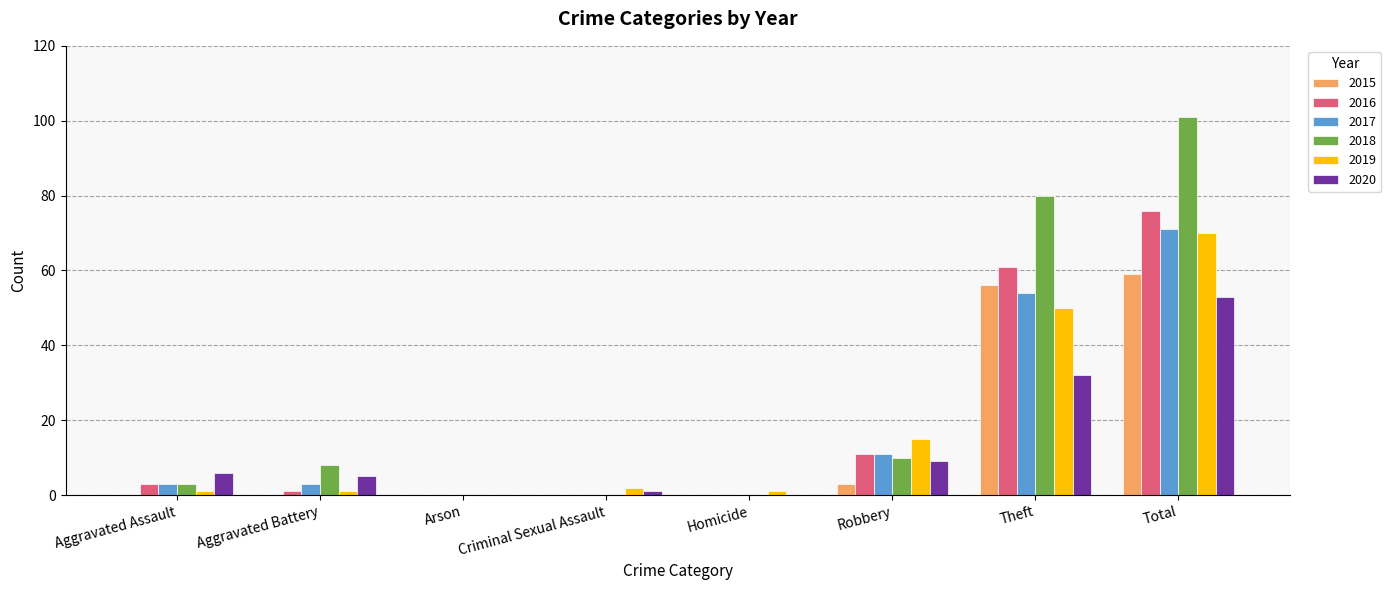

Is it true that 2018 equals 44 at Criminal Sexual Assault?

False